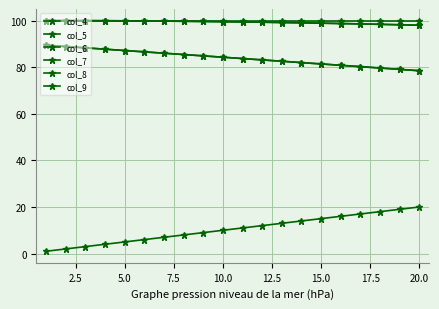

How many lines are shown in the chart?

6